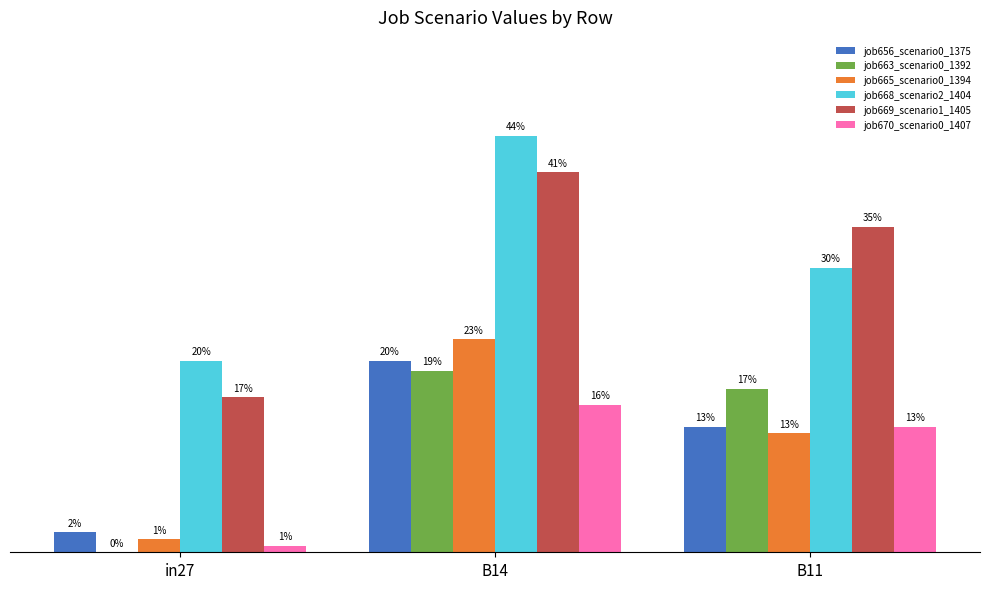

At in27, list the series in order from largest to smallest.

job668_scenario2_1404, job669_scenario1_1405, job656_scenario0_1375, job665_scenario0_1394, job670_scenario0_1407, job663_scenario0_1392